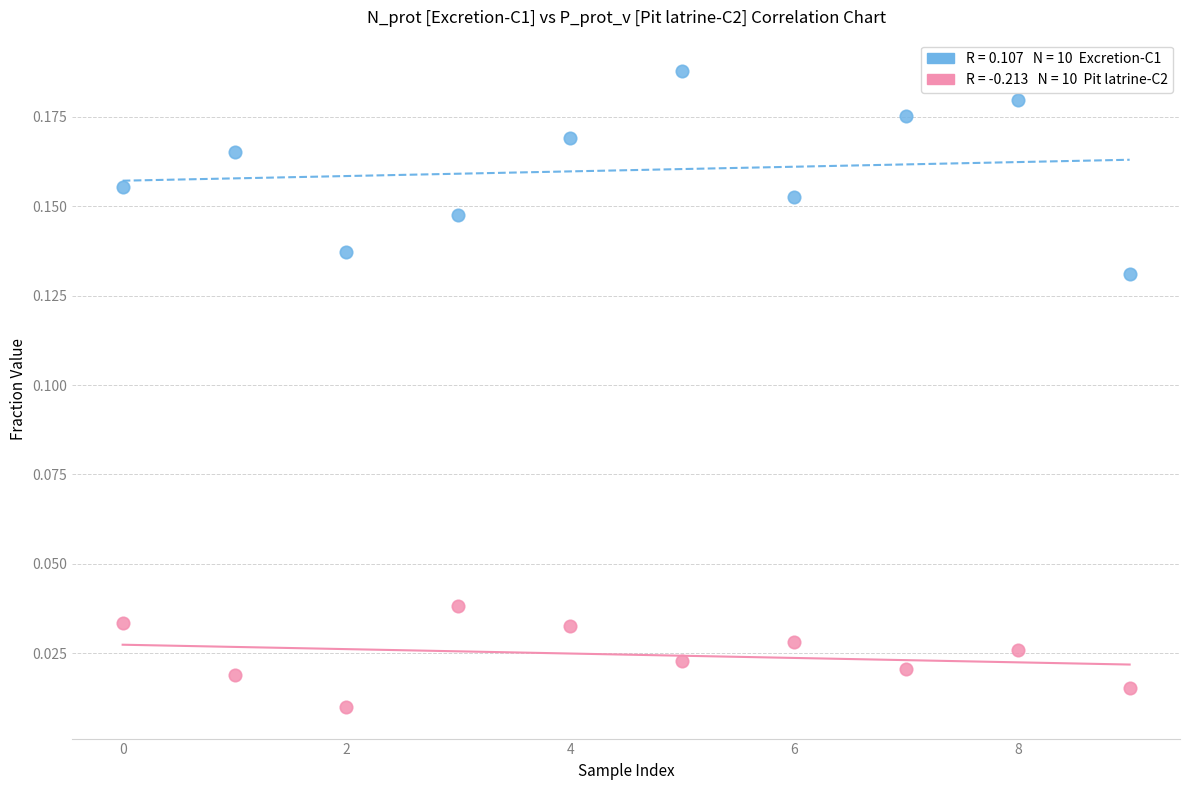

How many data points are displayed?

20